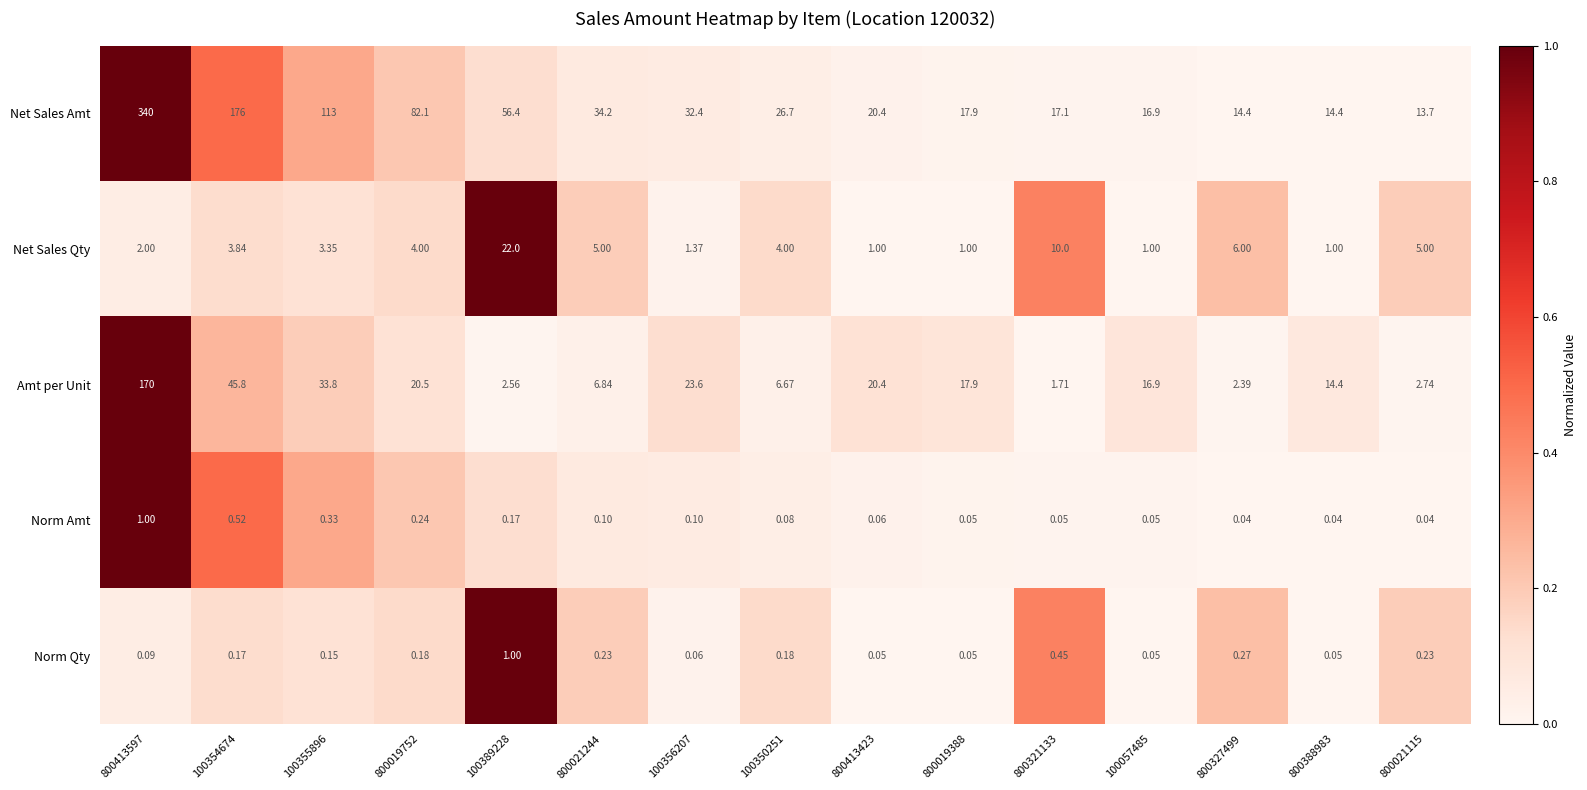

Count the number of categories in the chart.

15